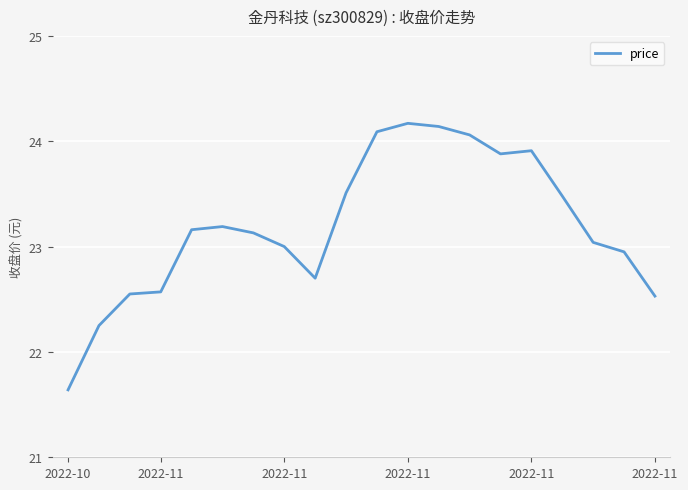

What is the smallest value displayed?

21.6